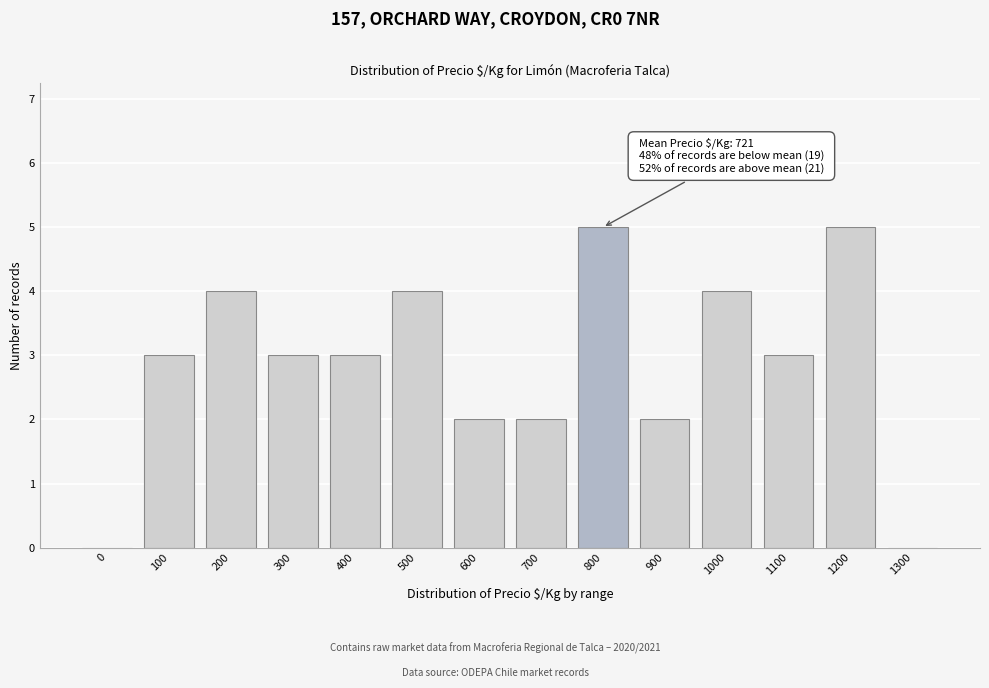

Reading right to left, transcribe all the data shown in this chart.

1300=0	1200=5	1100=3	1000=4	900=2	800=5	700=2	600=2	500=4	400=3	300=3	200=4	100=3	0=0